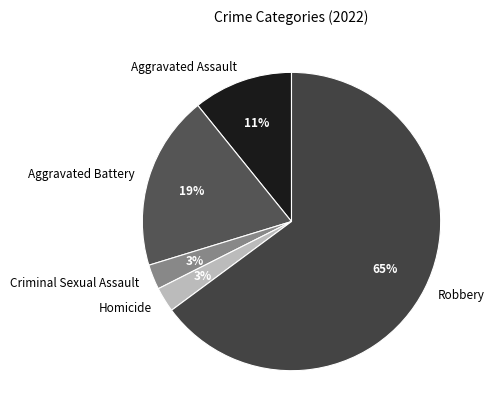

True or false: Aggravated Battery accounts for 30% of the total.

False